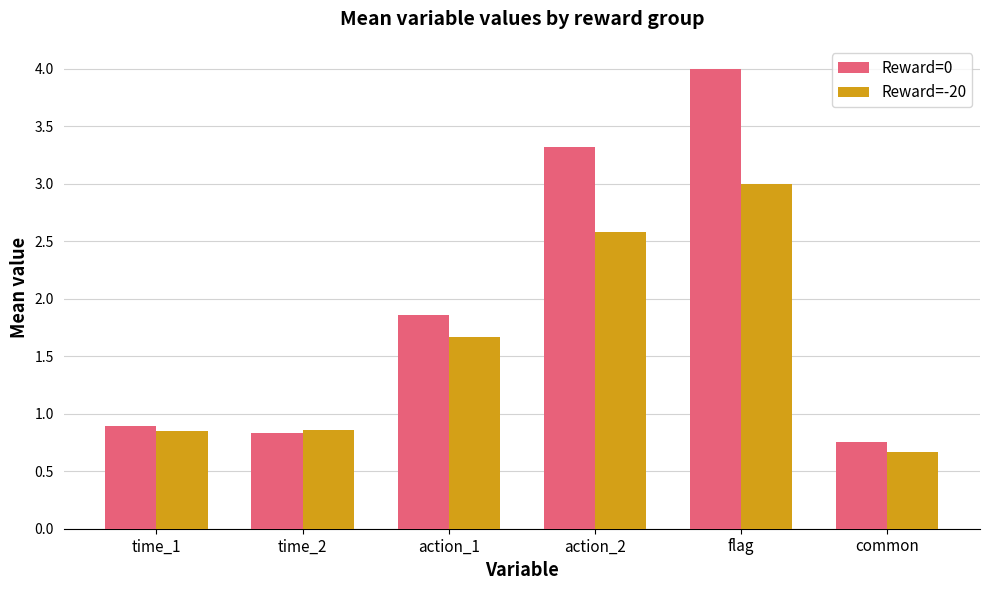

Which series has the largest total across all categories?

Reward=0